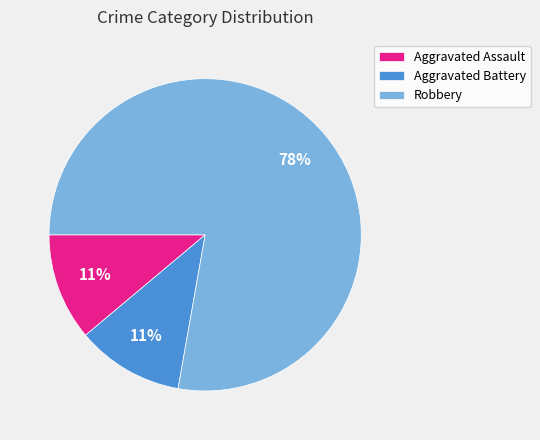

How many slices are in this pie chart?

3